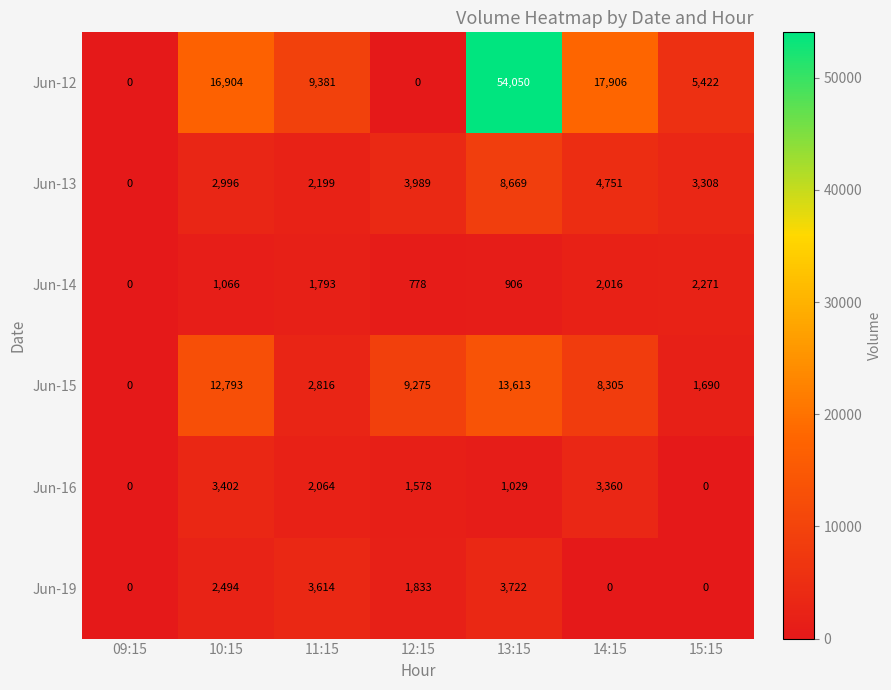

Count the number of data series in this chart.

6